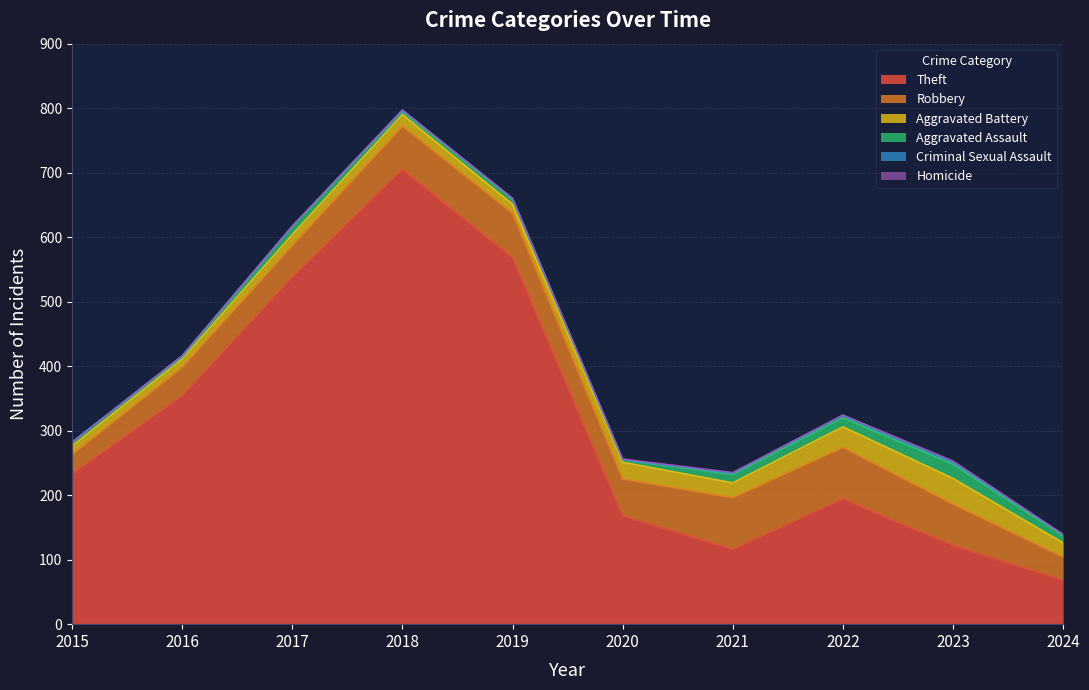

What are all the series names shown in the legend?

Theft, Robbery, Aggravated Battery, Aggravated Assault, Criminal Sexual Assault, Homicide